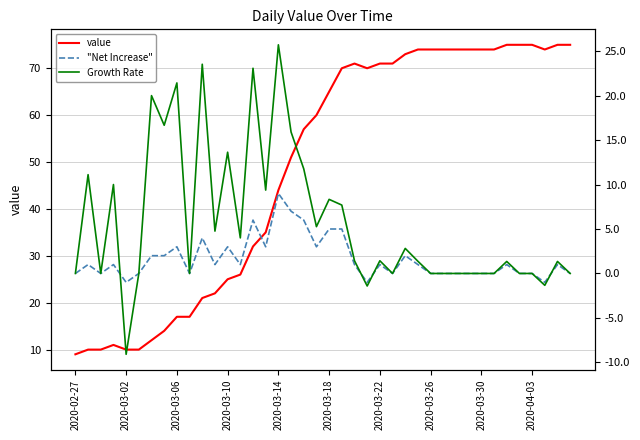

What is the minimum value for value?

9